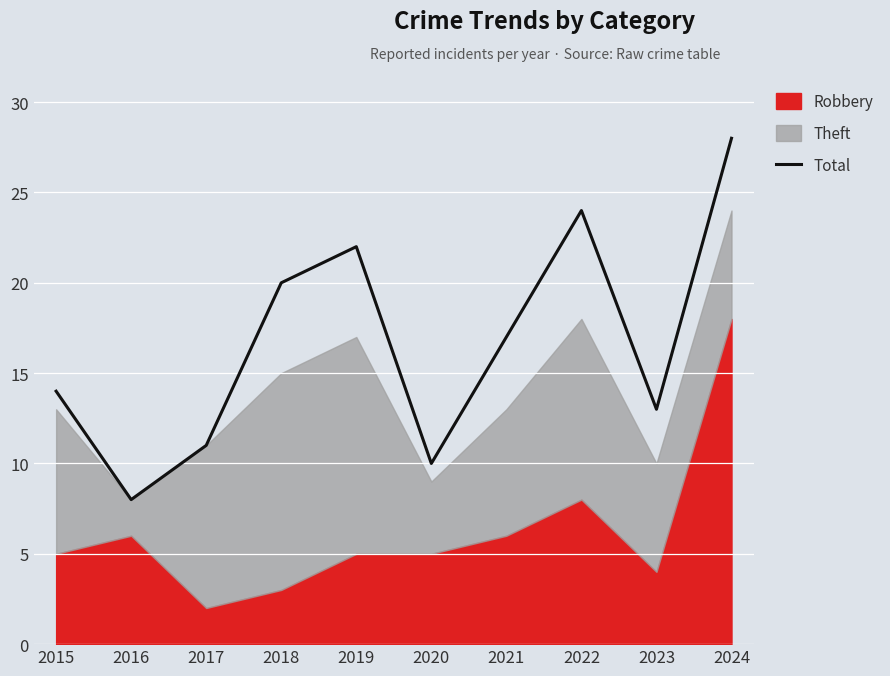

Reading left to right, extract all data points from this chart.

14	8	11	20	22	10	17	24	13	28